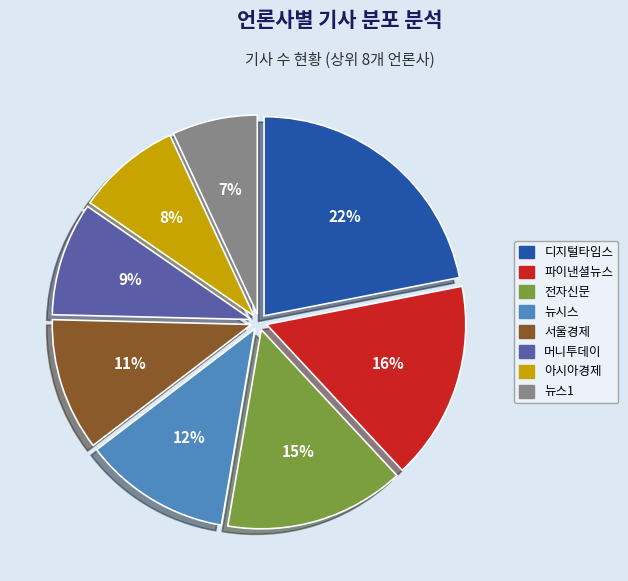

To the nearest percent, what is the difference between the 파이낸셜뉴스 and 아시아경제 slice percentages?

8%